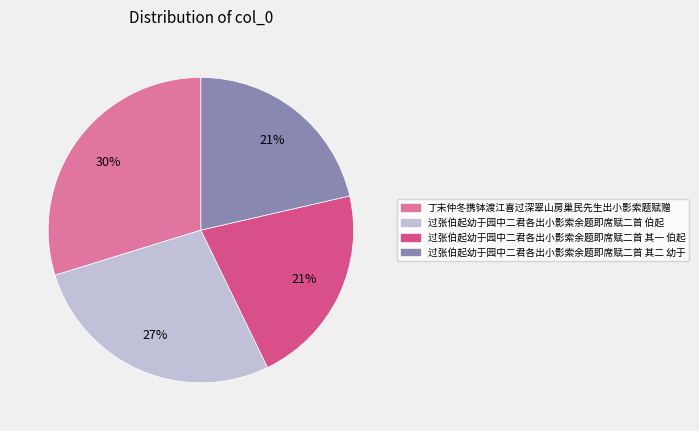

Between 过张伯起幼于园中二君各出小影索余题即席赋二首 其一 伯起 and 丁未仲冬携钵渡江喜过深翠山房巢民先生出小影索题赋赠, which is larger?

丁未仲冬携钵渡江喜过深翠山房巢民先生出小影索题赋赠